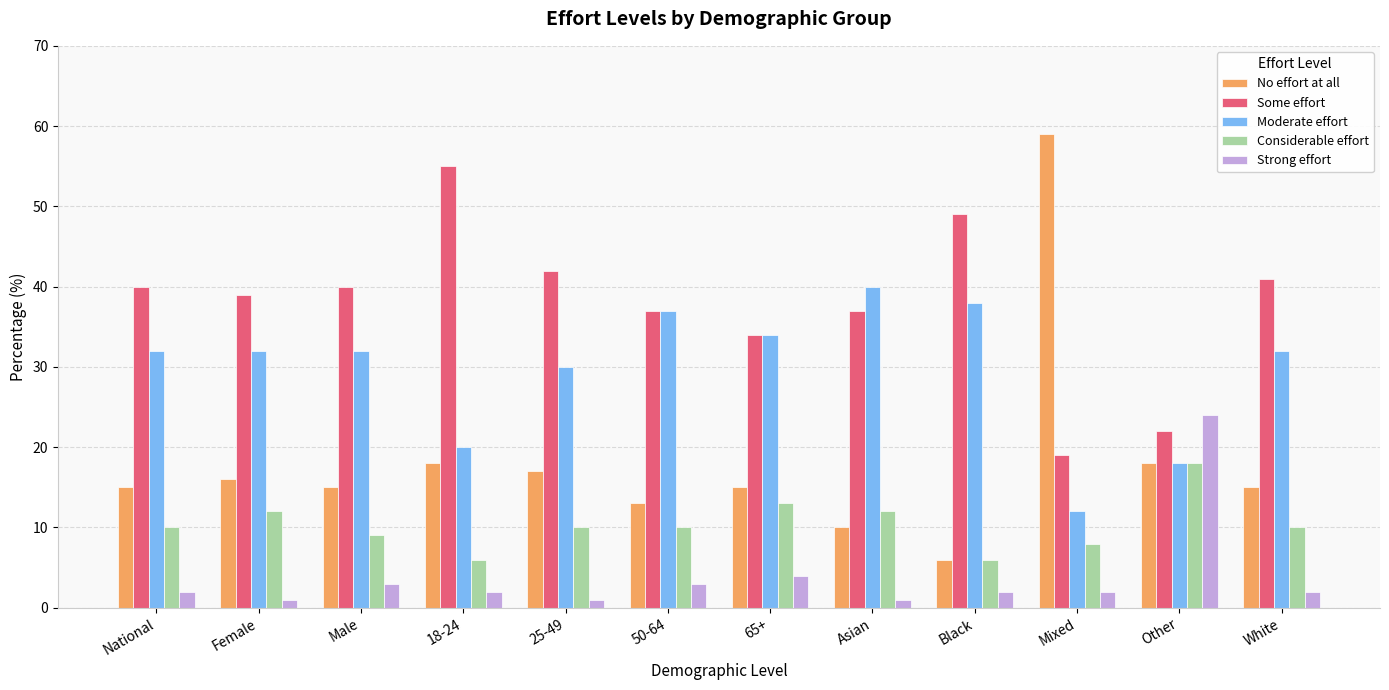

List the series in order of their overall mean, highest first.

Some effort, Moderate effort, No effort at all, Considerable effort, Strong effort